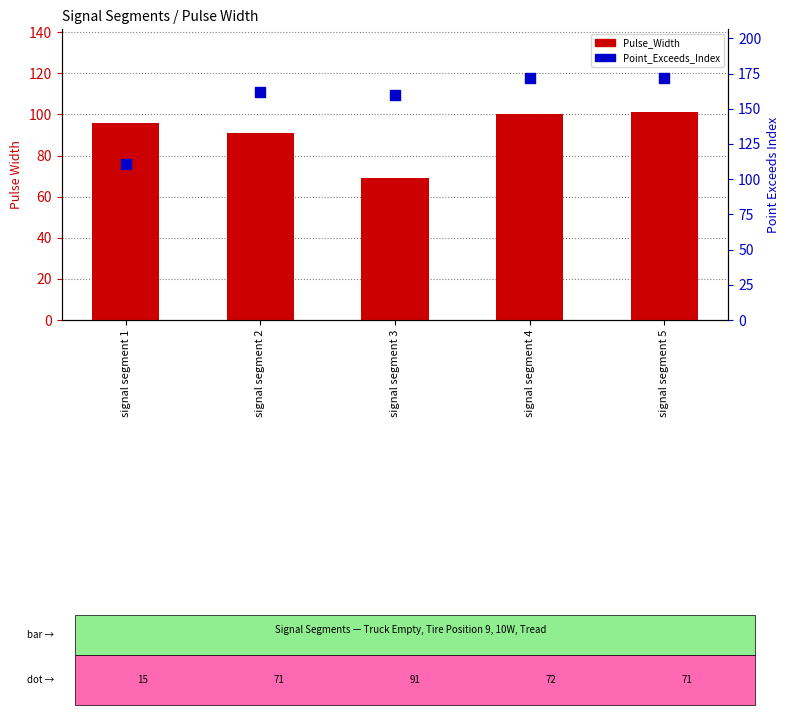

Is the value of Point_Exceeds_Index at signal segment 2 greater than the value of Pulse_Width at signal segment 5?

Yes